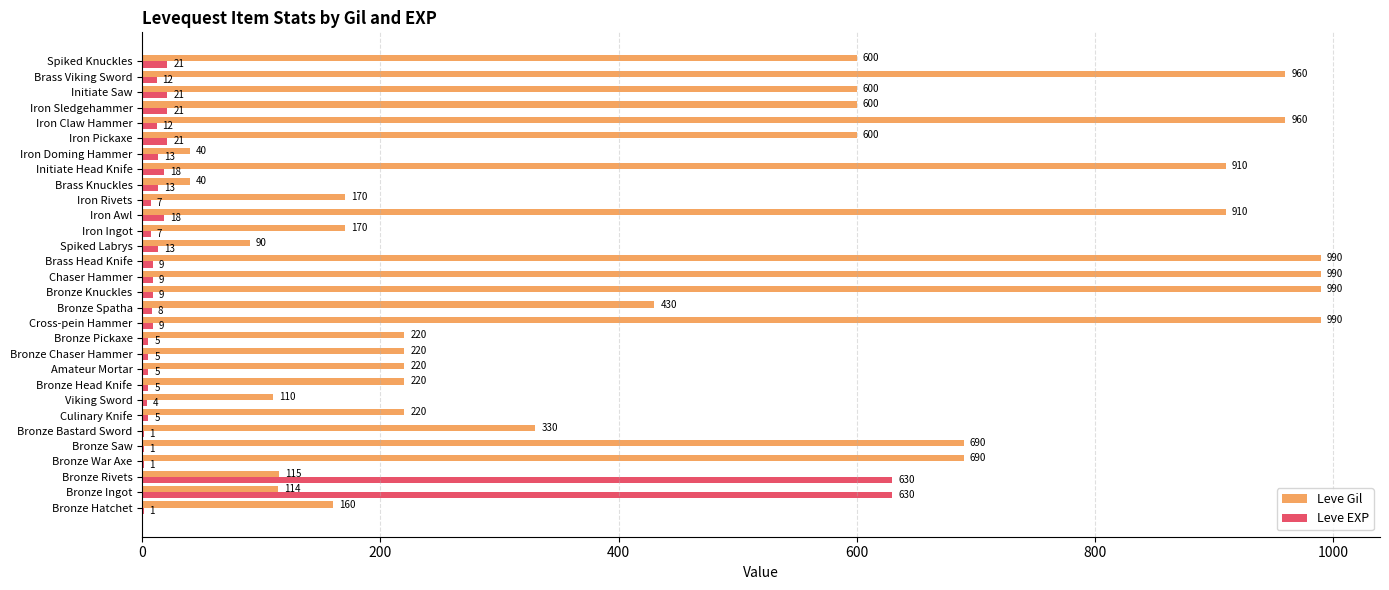

Which series has the largest total across all categories?

Leve Gil